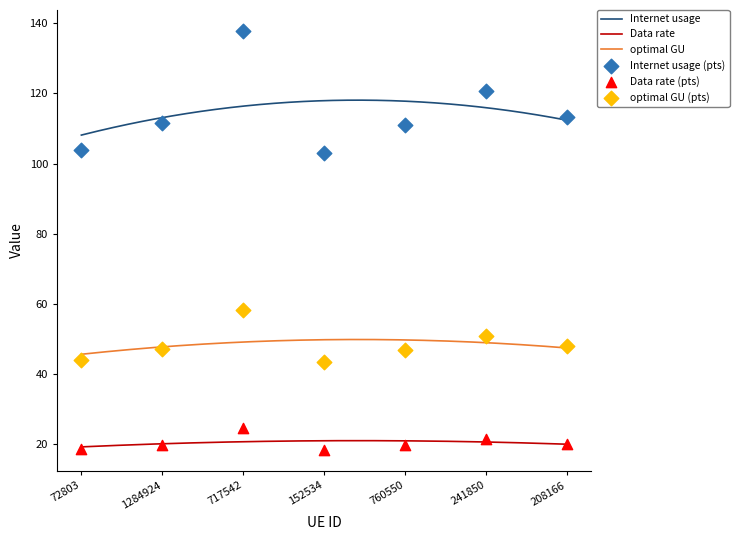

At how many categories does at least one series exceed 29?

7